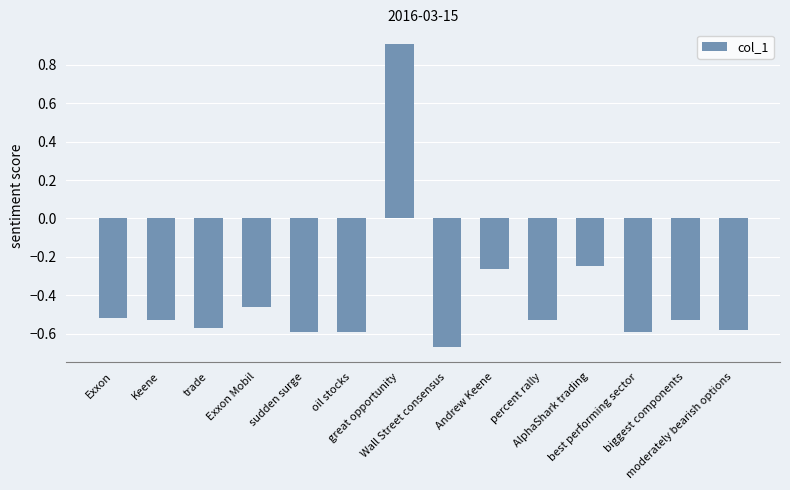

How many data points does each series have?

14